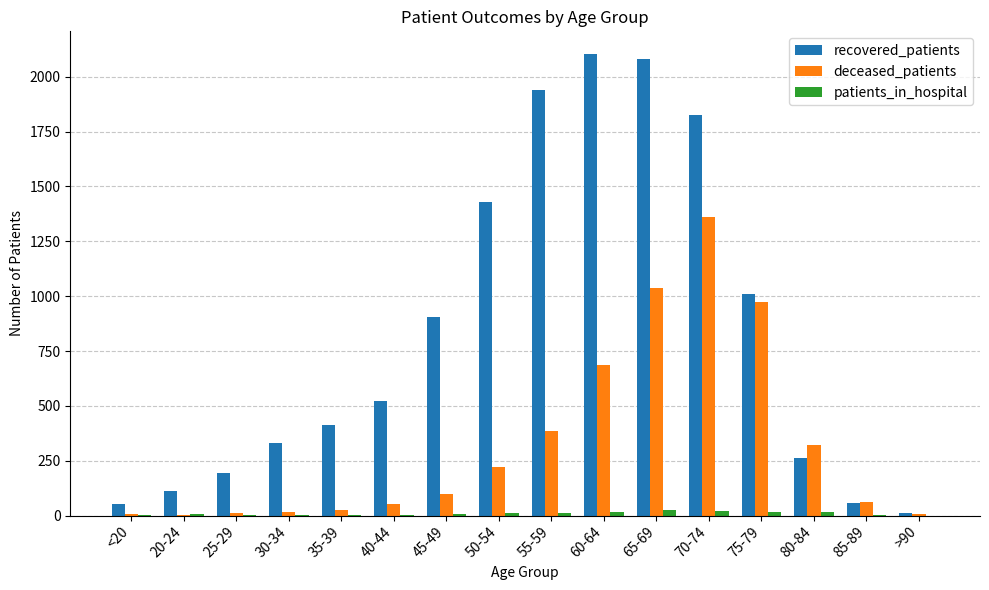

How many groups of bars are there?

16